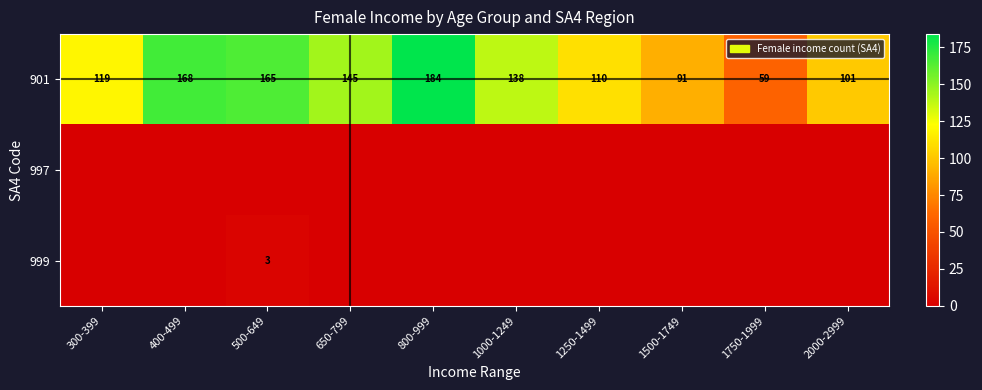

At which label does 901 first exceed 138?

400-499